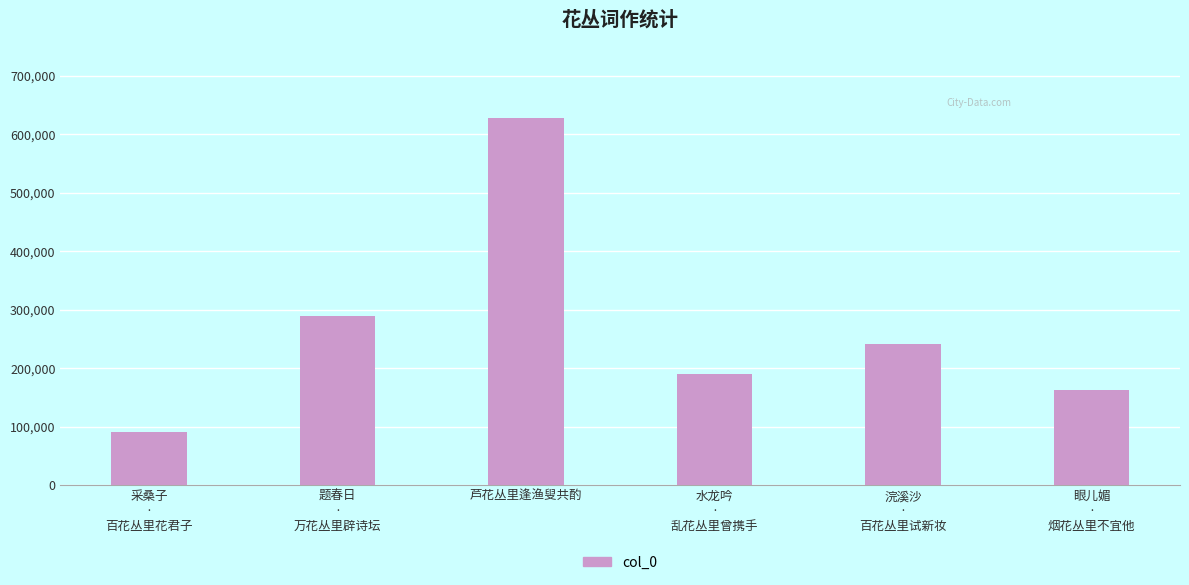

What is the label of the 5th bar from the left?

浣溪沙
·
百花丛里试新妆